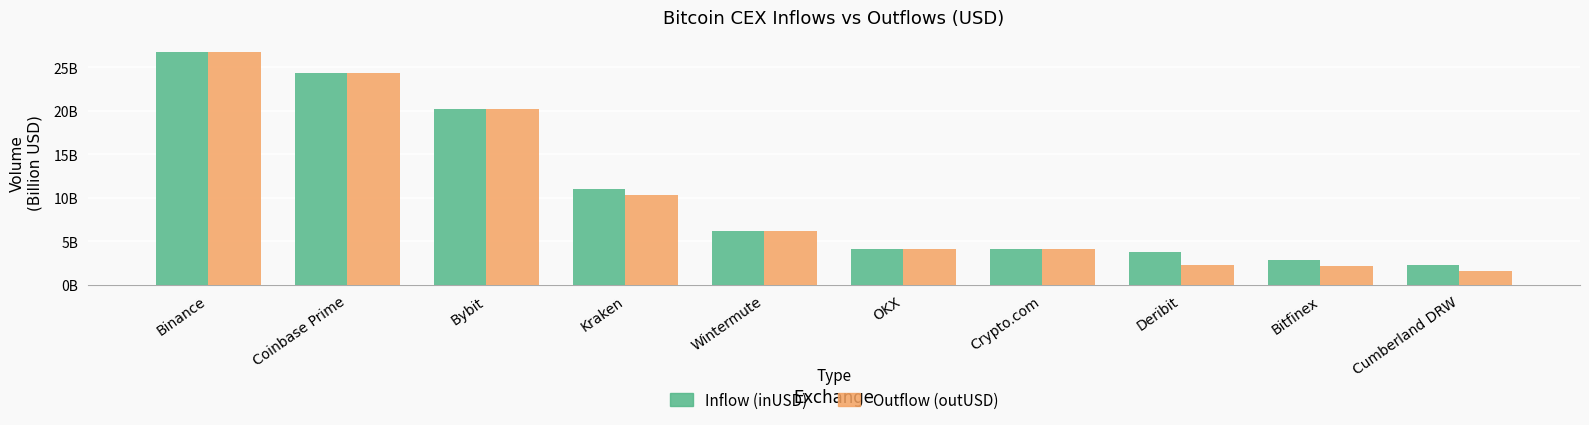

Which category has the lowest value across all series?

Cumberland DRW